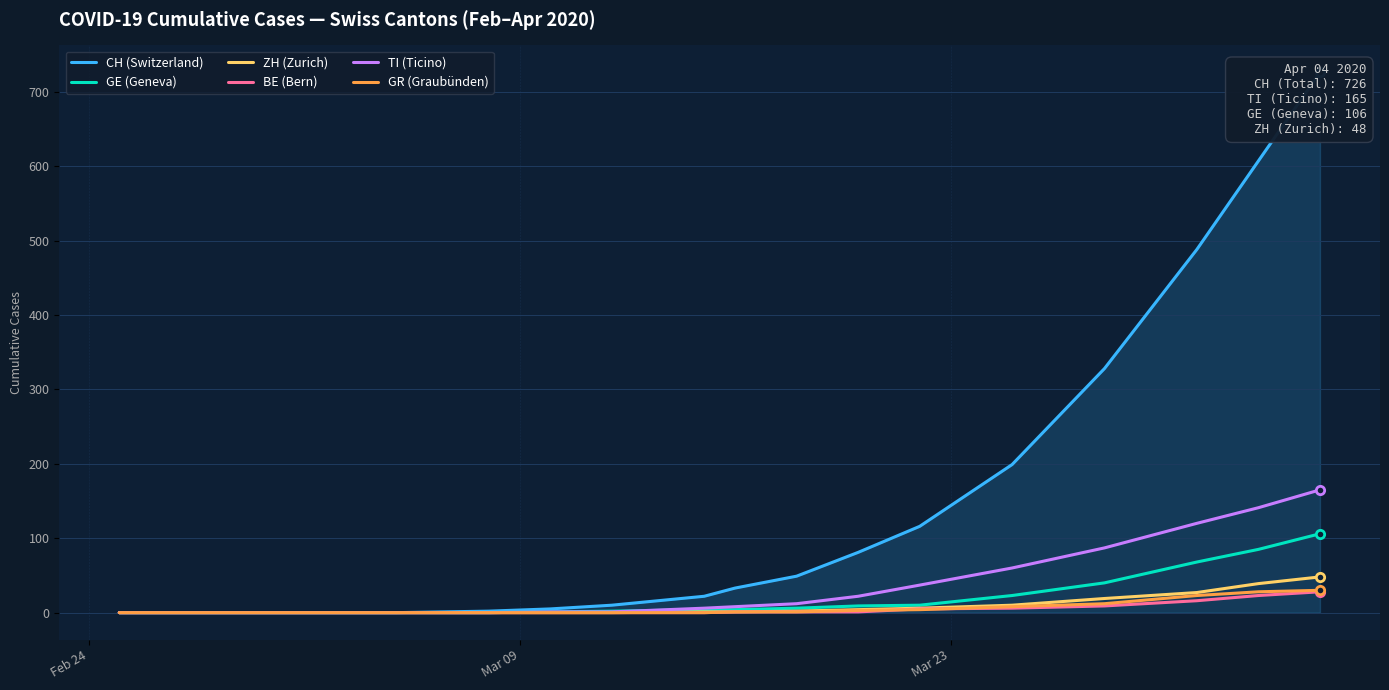

True or false: TI (Ticino) and GR (Graubünden) intersect in this chart.

False